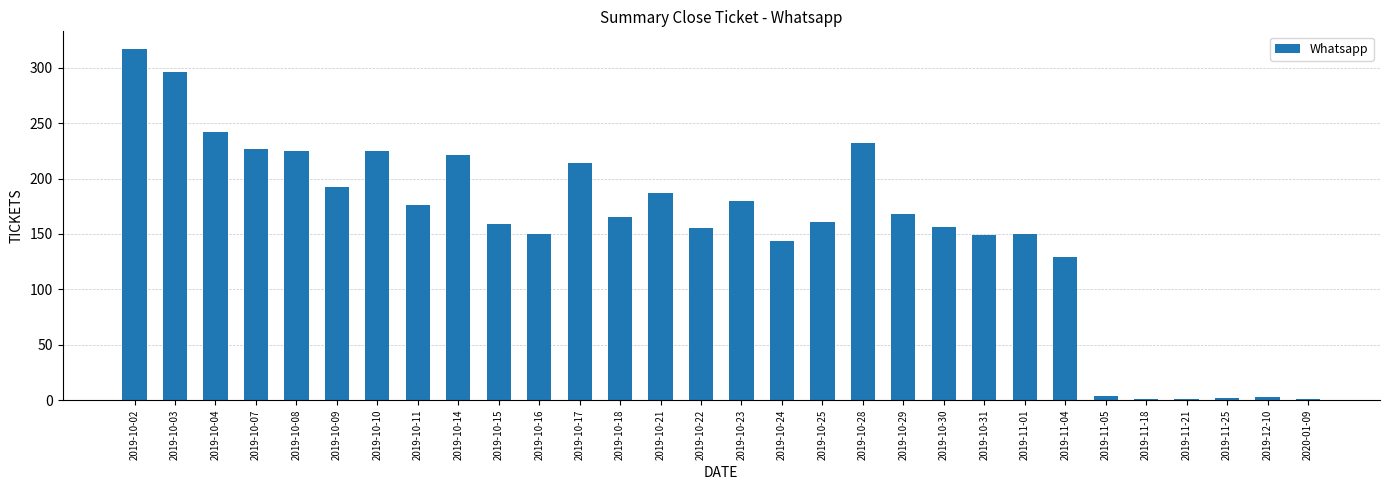

How many bars are there in total?

30